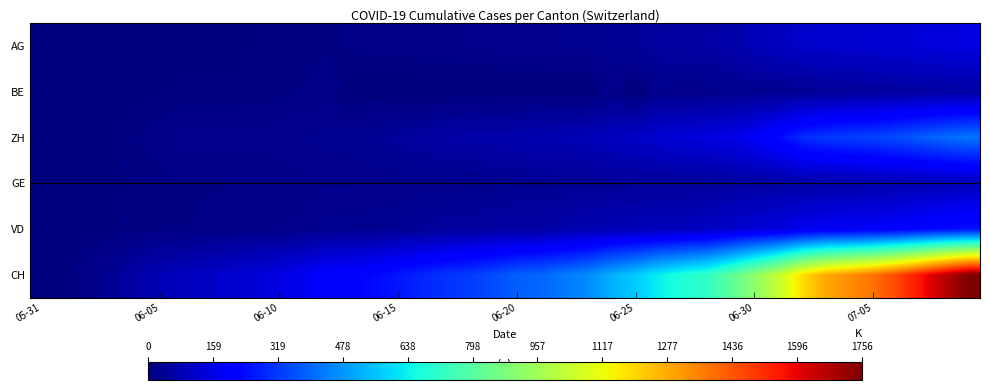

Reading left to right, what are all the values shown in this chart?

AG: 0	0	0	1	3	3	5	5	5	7	7	10	13	14	16	17	18	18	21	23	26	26	28	28	35	40	50	55	59	65	88	103	116	120	123	125	132	140	147	153
BE: 0	0	1	2	4	6	8	8	8	9	9	14	17	0	0	0	0	0	0	0	0	0	0	0	21	0	27	19	21	25	27	29	35	39	43	49	52	53	57	59
ZH: 0	0	2	5	13	19	23	23	23	23	26	28	30	33	38	45	52	62	67	68	75	80	83	87	103	110	129	141	152	161	189	237	293	316	329	337	356	381	404	423
GE: 0	1	4	6	8	10	13	13	14	14	16	16	20	20	20	22	22	23	23	27	31	31	32	36	38	40	43	43	44	52	56	57	62	64	67	69	76	80	84	92
VD: 0	0	4	6	9	11	13	15	16	19	20	24	31	31	32	35	43	48	50	56	58	60	71	77	86	89	95	97	105	121	138	147	172	185	188	195	208	224	240	252
CH: 0	3	20	38	62	84	100	107	125	136	154	178	206	218	234	258	285	309	325	353	385	399	431	462	528	571	639	682	721	813	918	1036	1184	1283	1333	1386	1467	1566	1667	1756